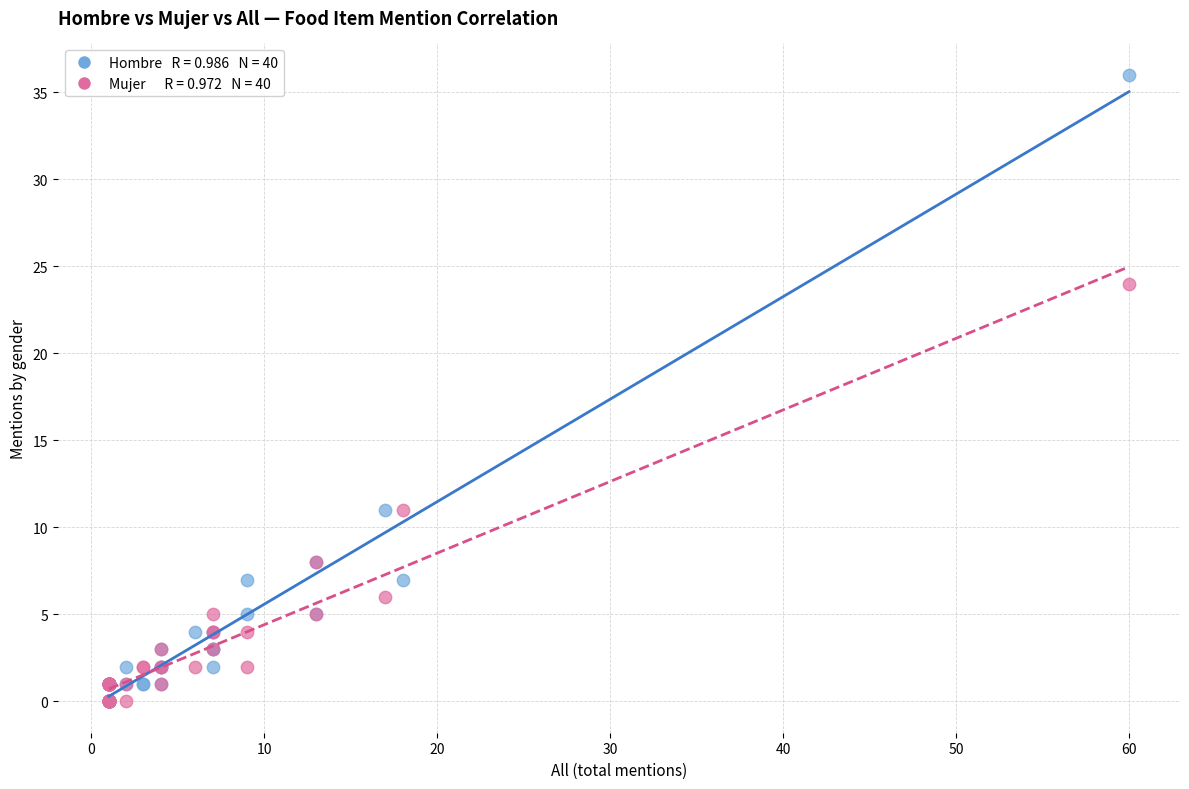

Across all series, what Y value is closest to 18?

24